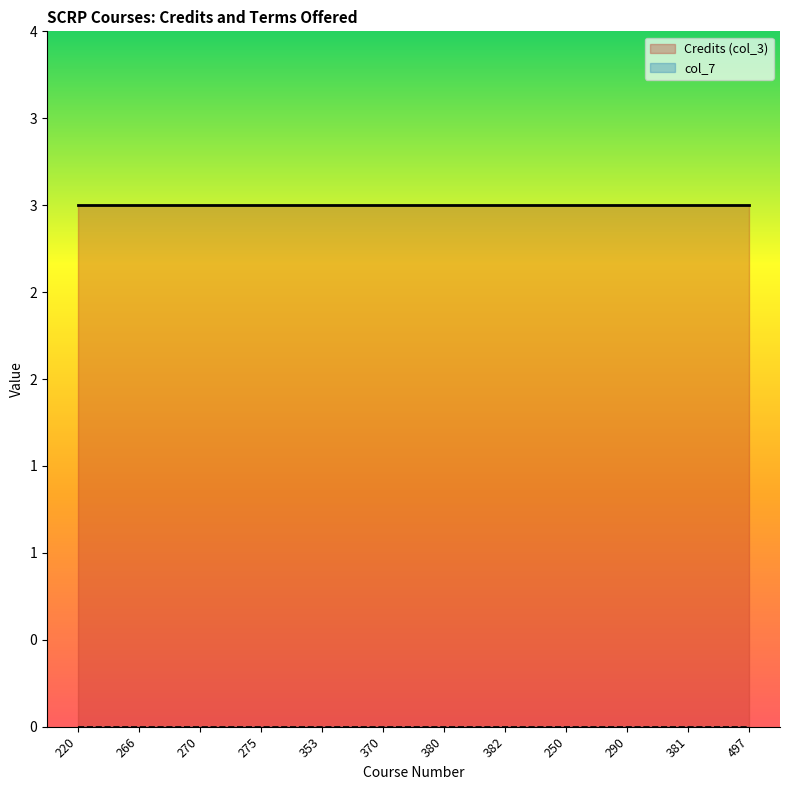

True or false: Credits (col_3) and col_7 cross at least once.

False